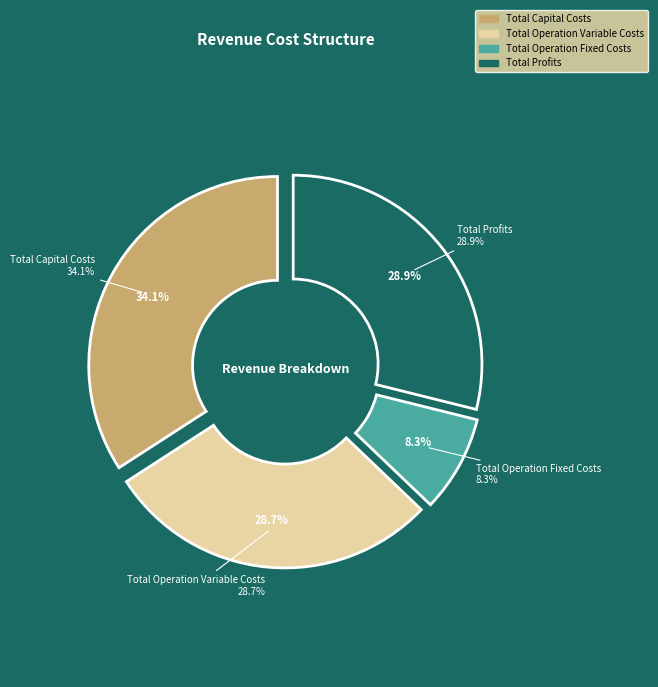

Is it true that Total Operation Fixed Costs is 8% of the pie?

True